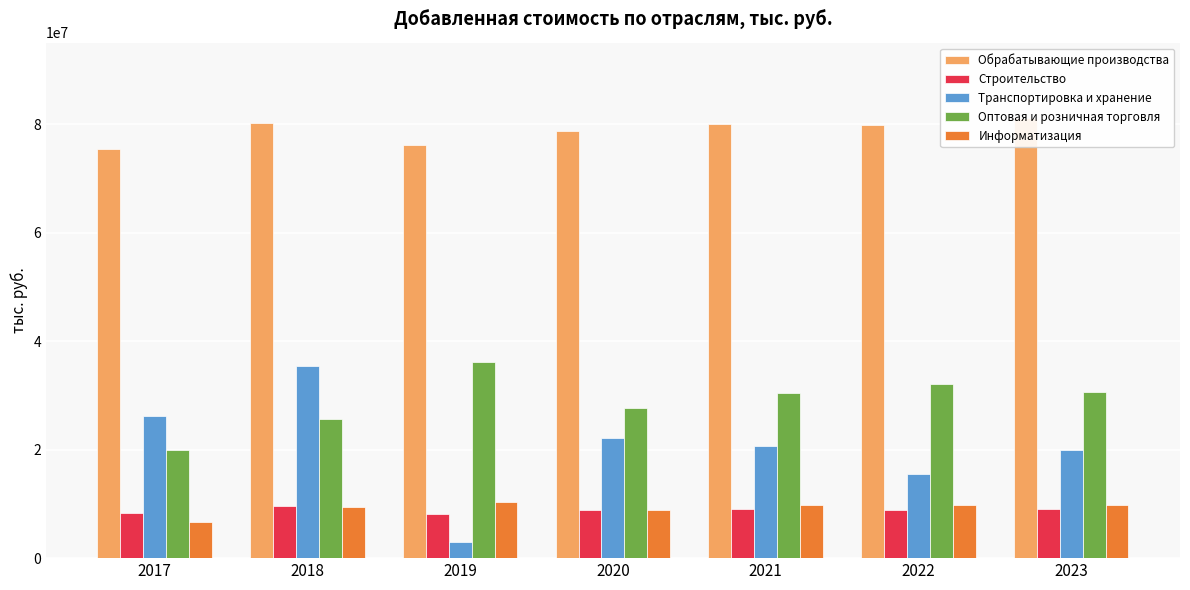

At how many categories does at least one series exceed 43503038?

7